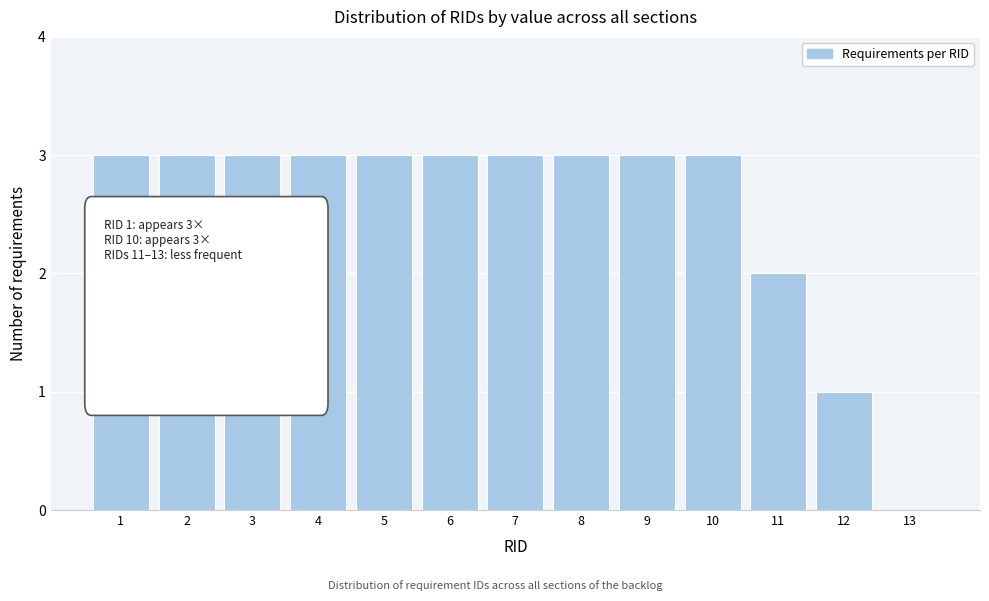

Reading left to right, extract all data points from this chart.

1=3	2=3	3=3	4=3	5=3	6=3	7=3	8=3	9=3	10=3	11=2	12=1	13=0